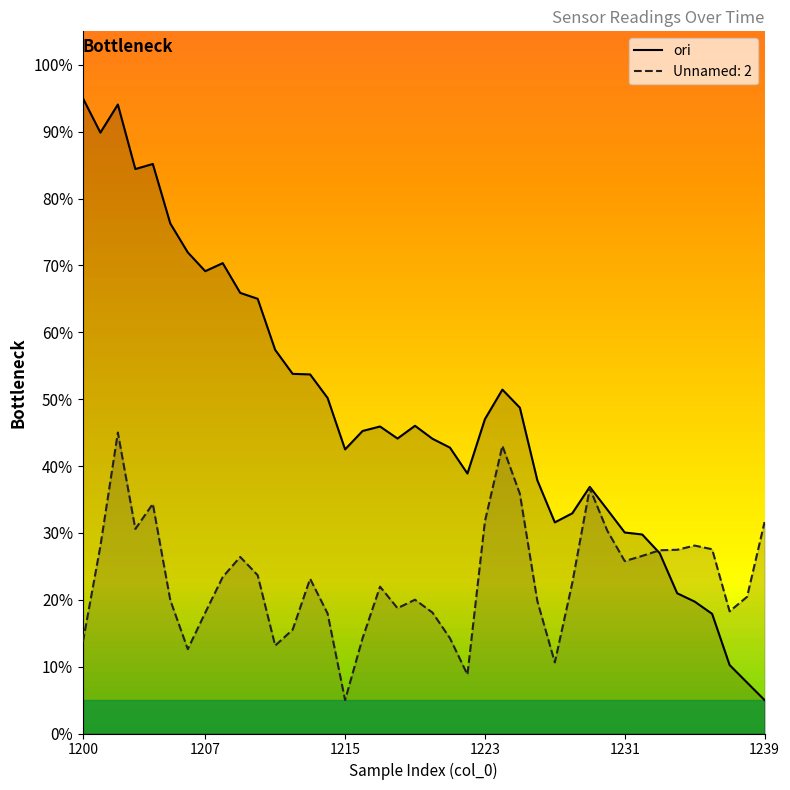

Count the number of data series in this chart.

2